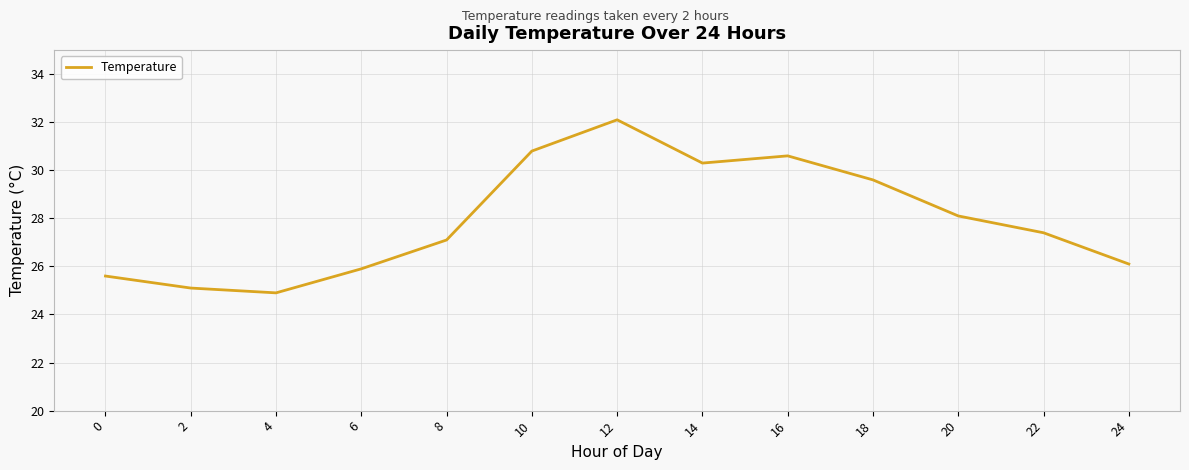

What is the difference between the maximum and minimum values?

7.2